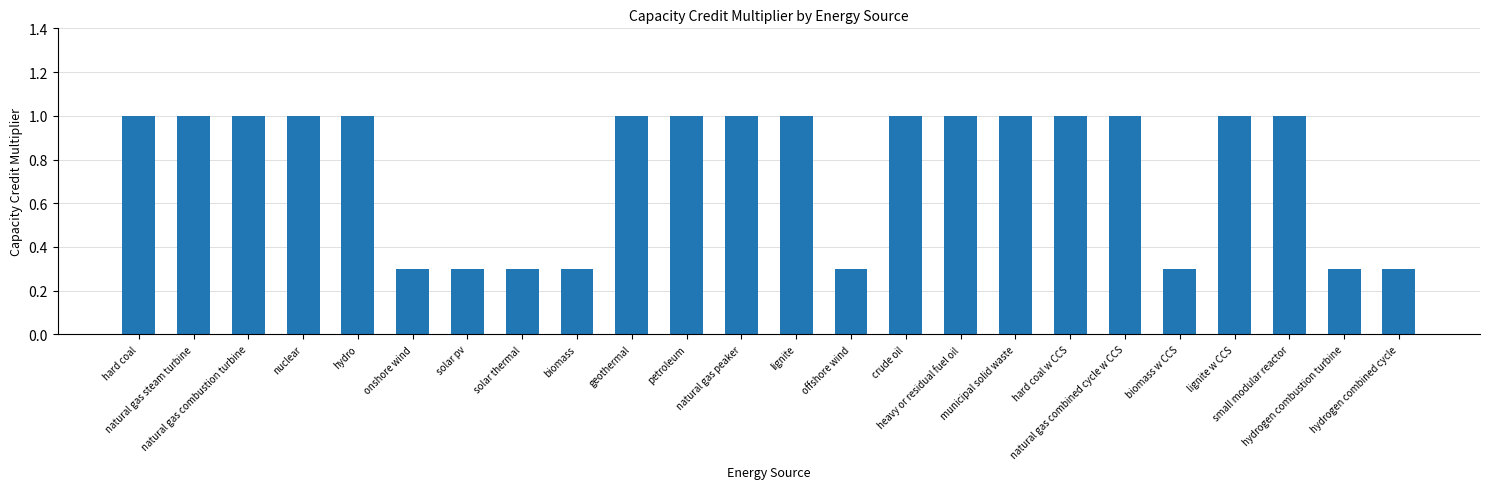

What is the sum of all values?

18.4